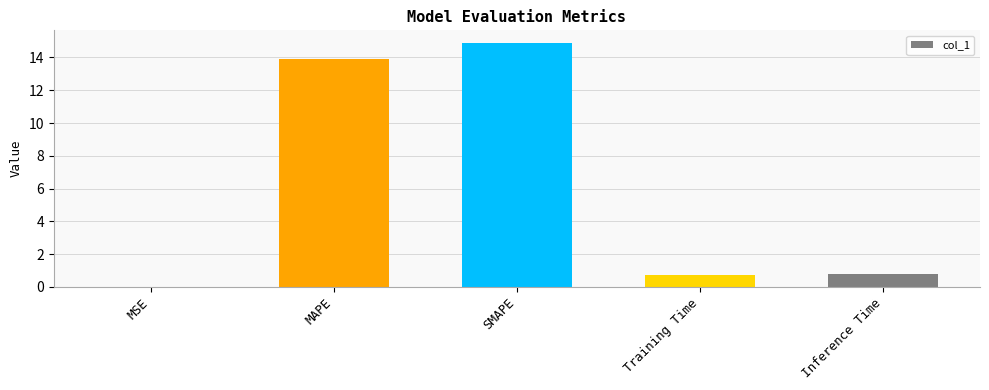

Is it true that the value at SMAPE is 23.6?

False